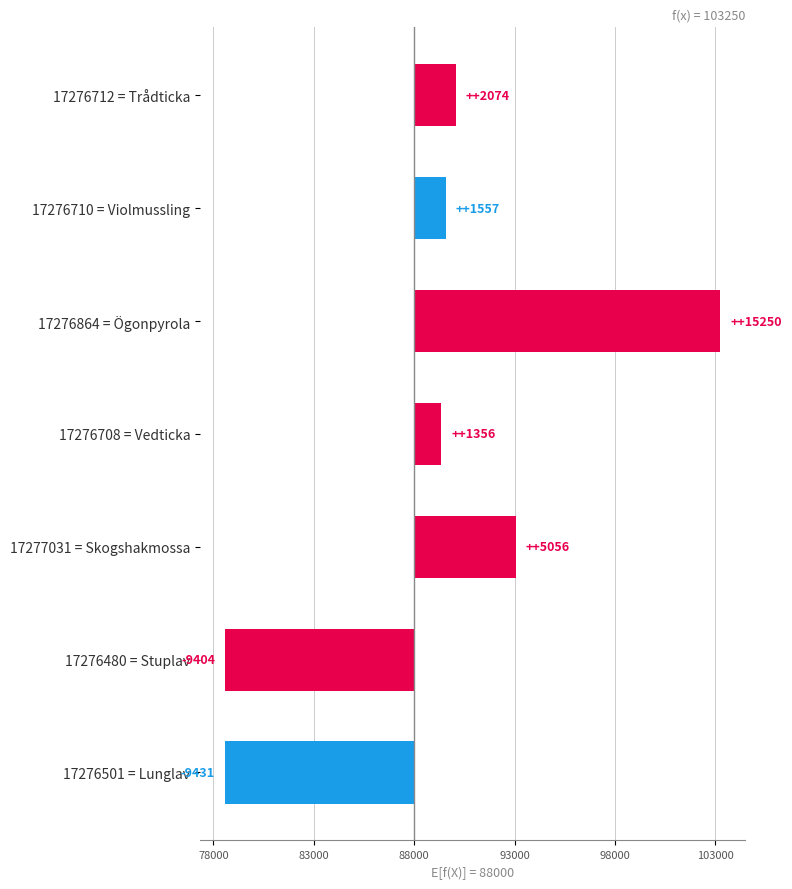

The chart shows a value of 3417 at 17277031 = Skogshakmossa. True or false?

False